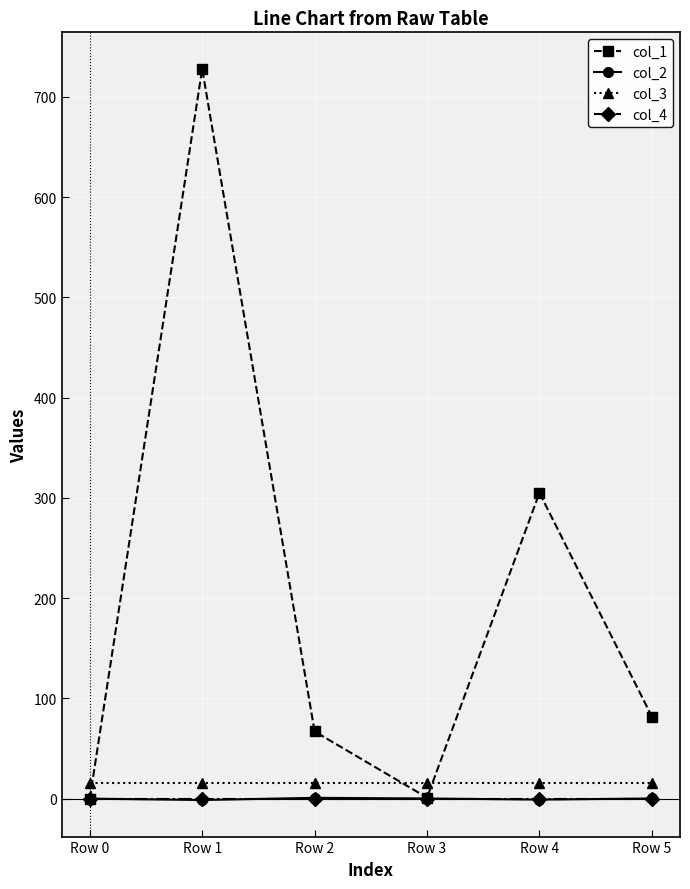

How many lines are shown in the chart?

4